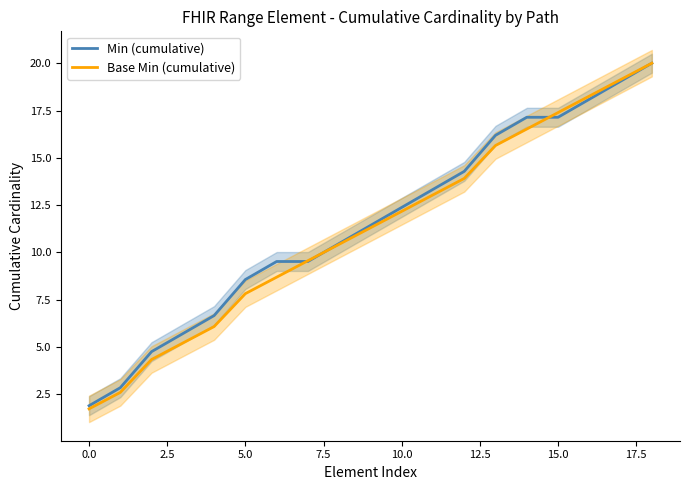

How many times do Base Min (cumulative) and Min (cumulative) cross each other?

3